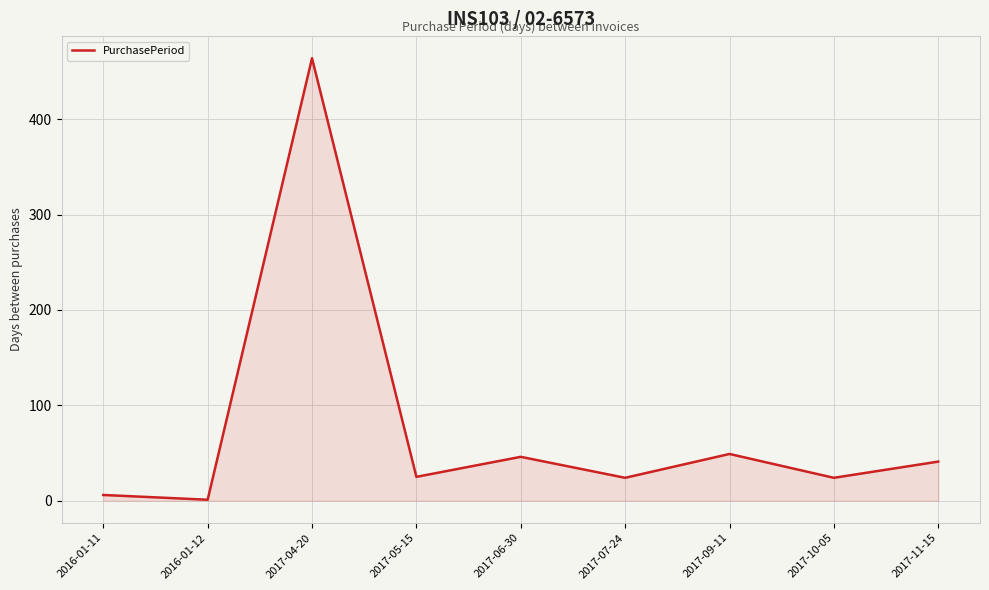

What is the change in value from 2017-06-30 to 2017-11-15?

-5